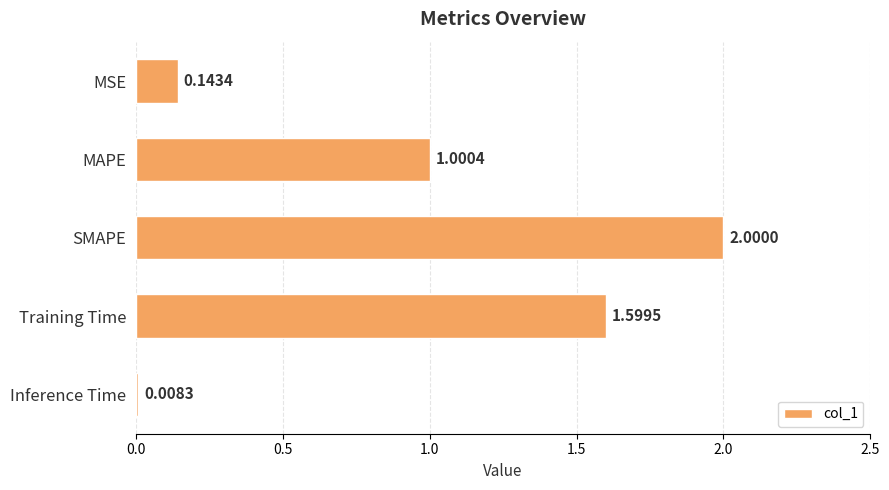

What is the label of the 1st bar from the top?

MSE